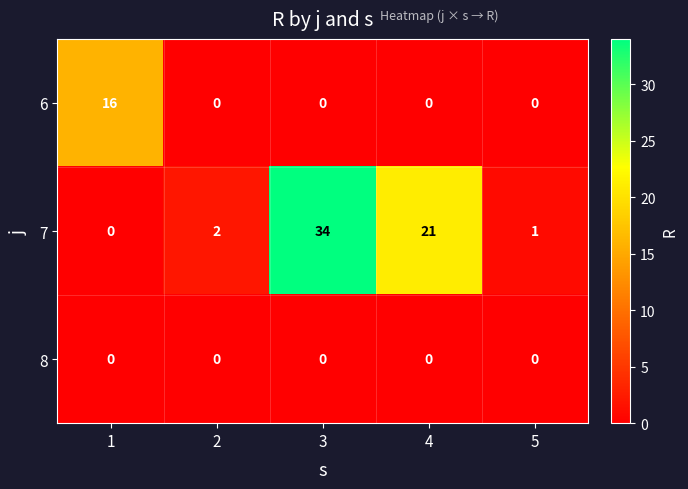

Rank the series by their maximum value, from highest to lowest.

7, 6, 8